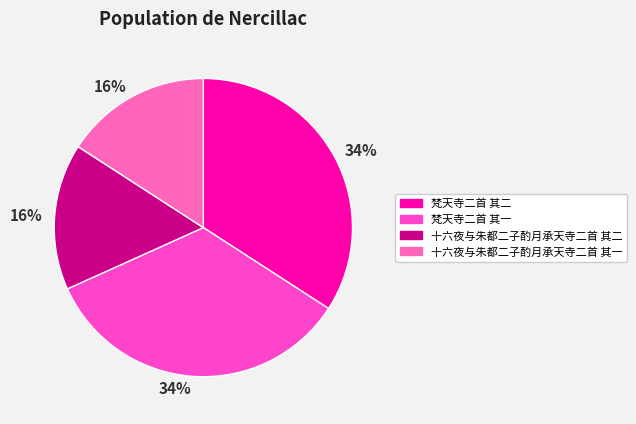

What percentage is the 梵天寺二首 其二 slice, to the nearest percent?

34%